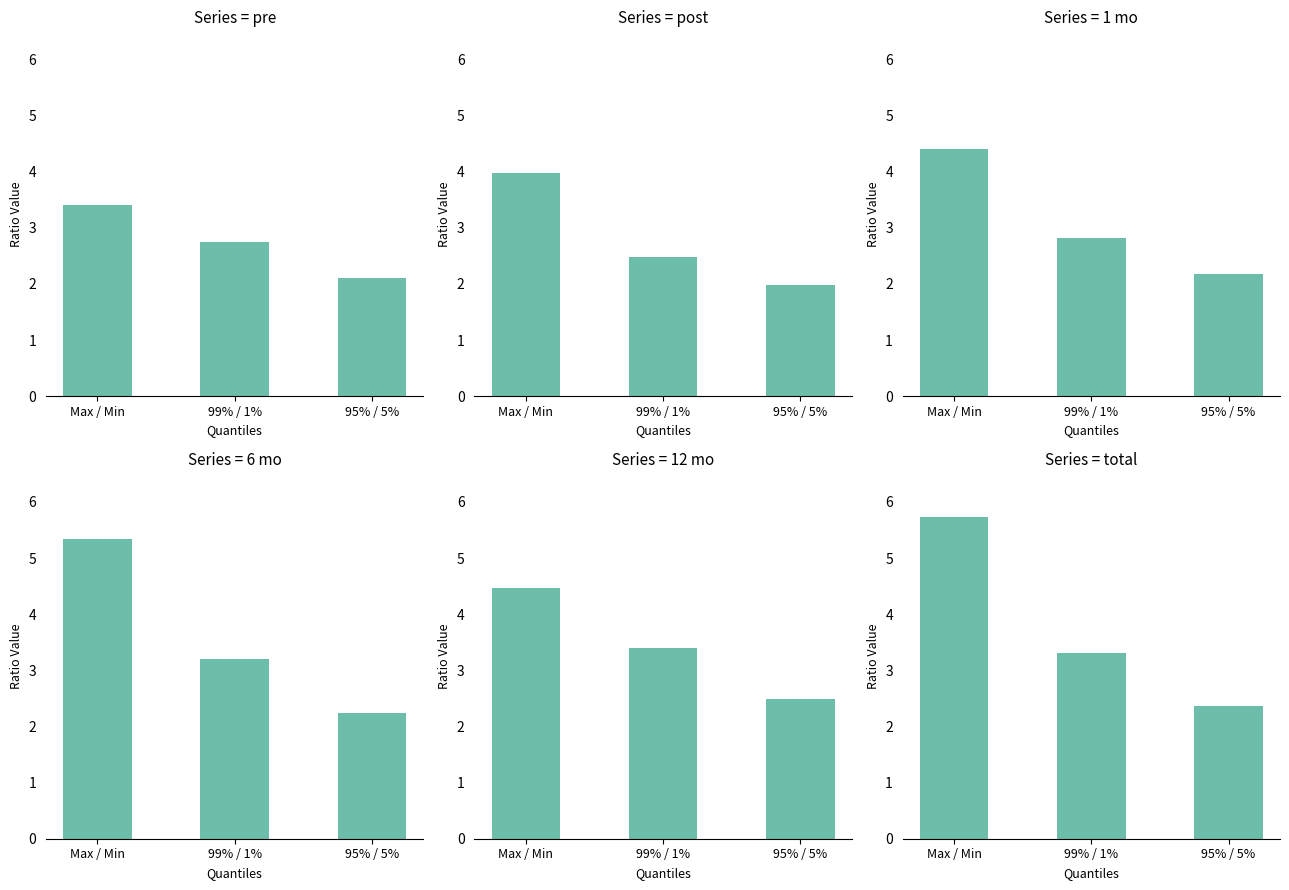

True or false: pre has a value of 3.6 at 99% / 1%.

False